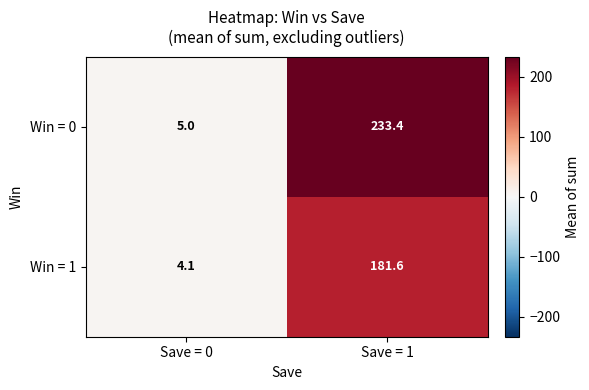

What is the difference between the highest and lowest values at Save = 0?

0.9